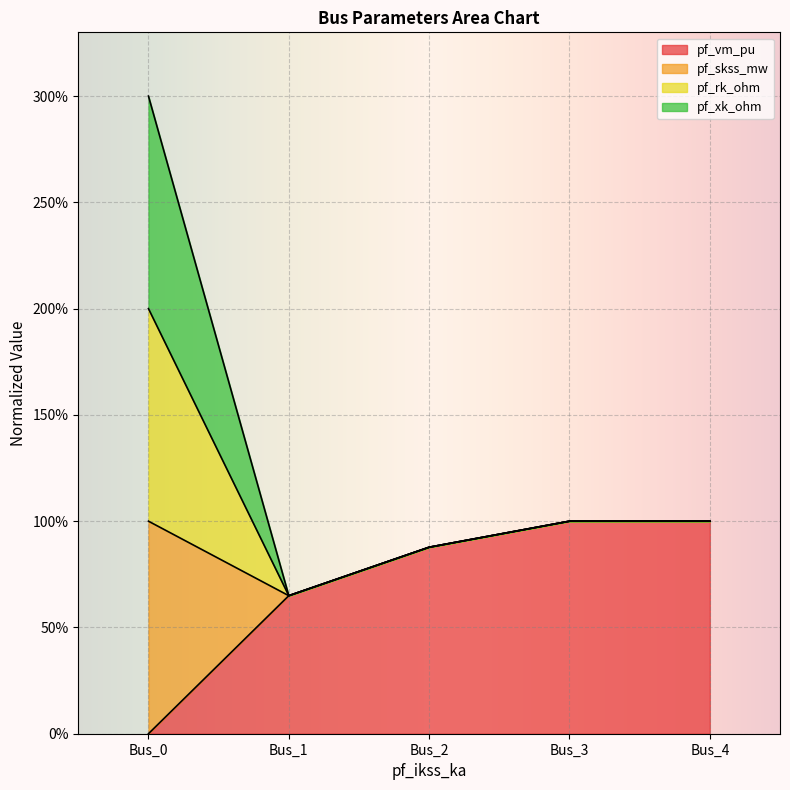

Rank the categories by pf_skss_mw value from highest to lowest.

Bus_0, Bus_3, Bus_4, Bus_2, Bus_1